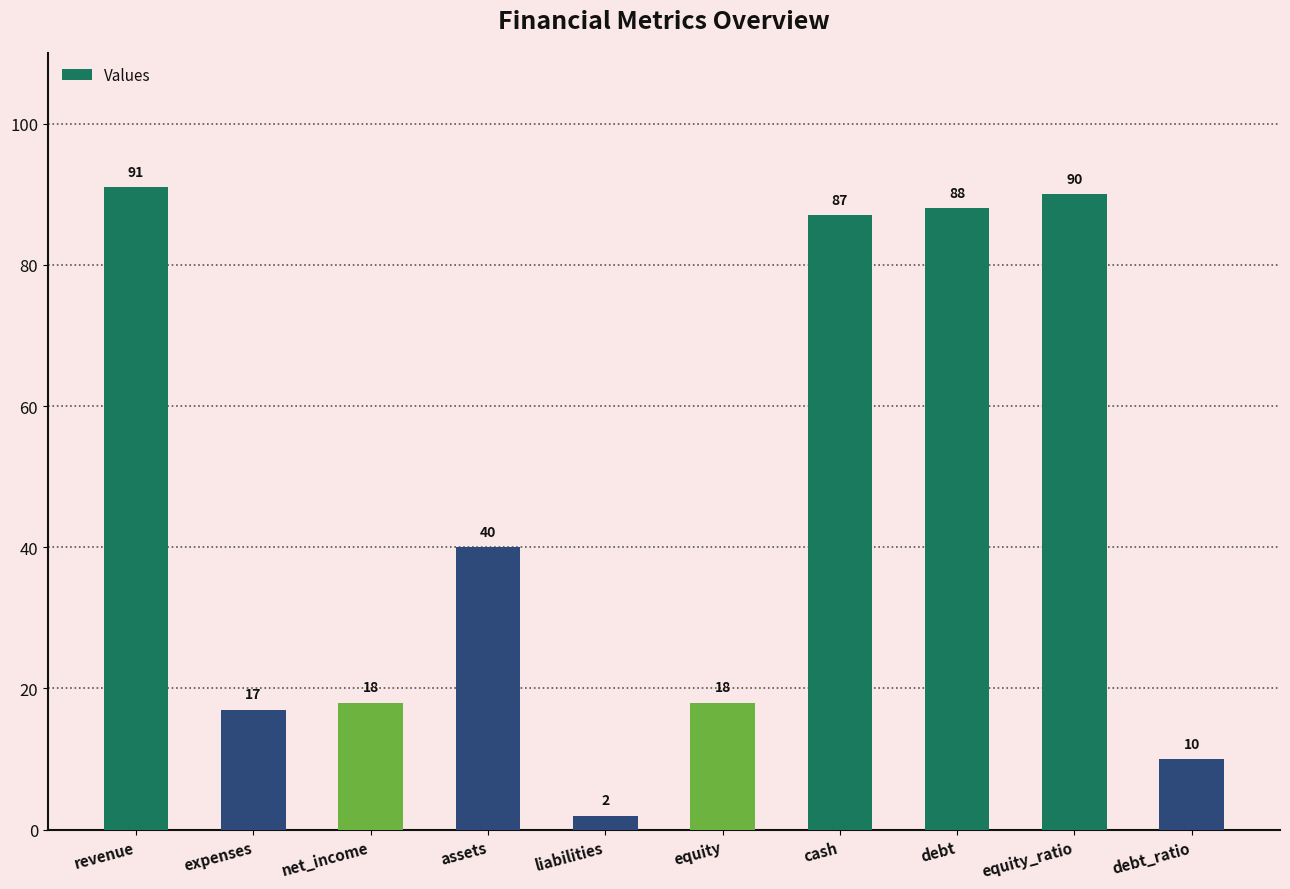

What is the greatest value displayed?

91